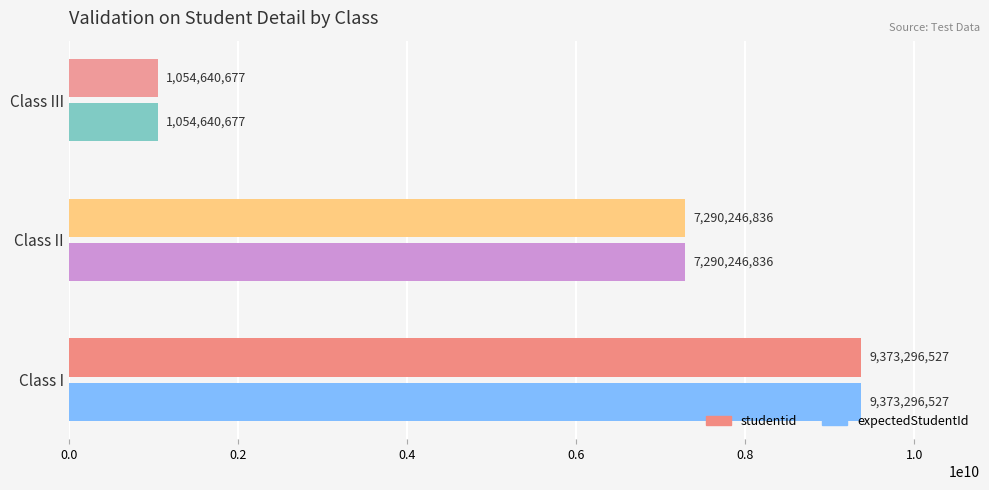

Rank the categories by studentid value from lowest to highest.

Class III, Class II, Class I